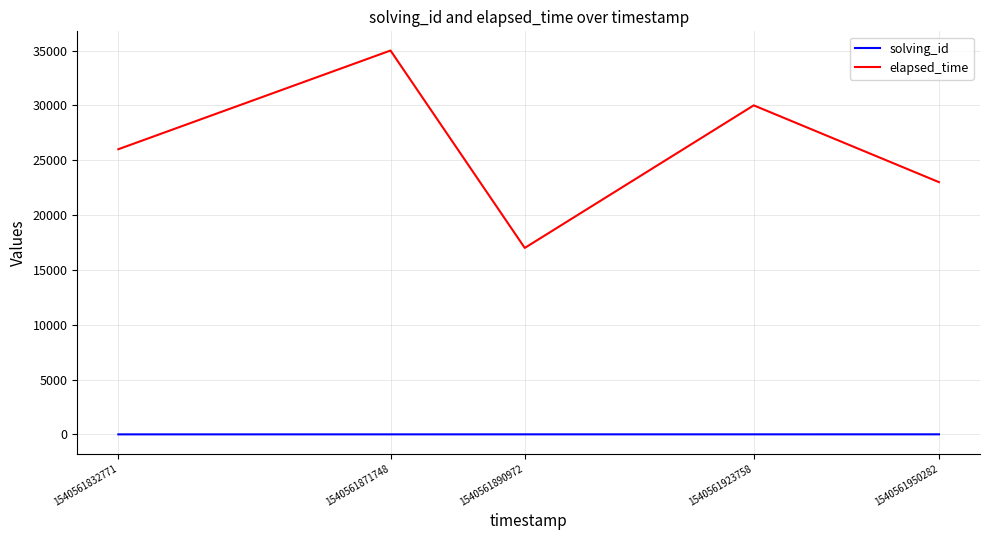

The elapsed_time series shows 10039 at 1540561890972. True or false?

False